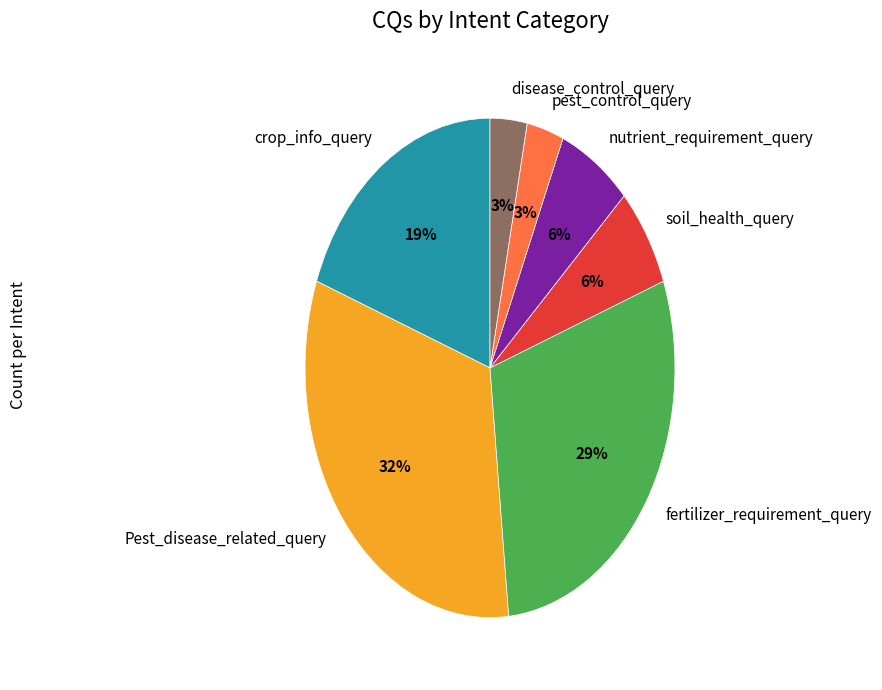

Is the sum of disease_control_query and fertilizer_requirement_query greater than half?

No